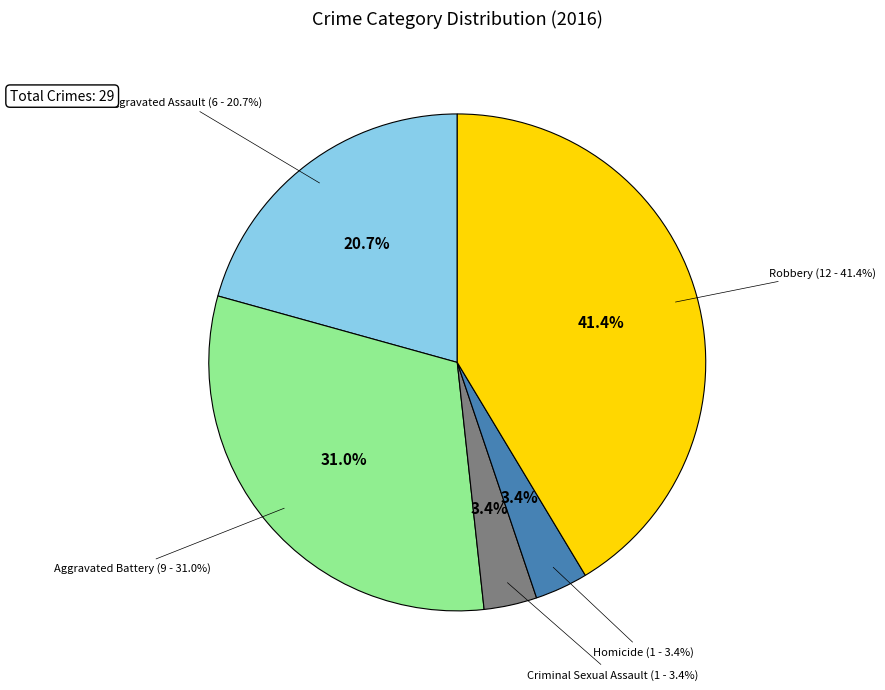

Is it true that Aggravated Battery is 31% of the pie?

True